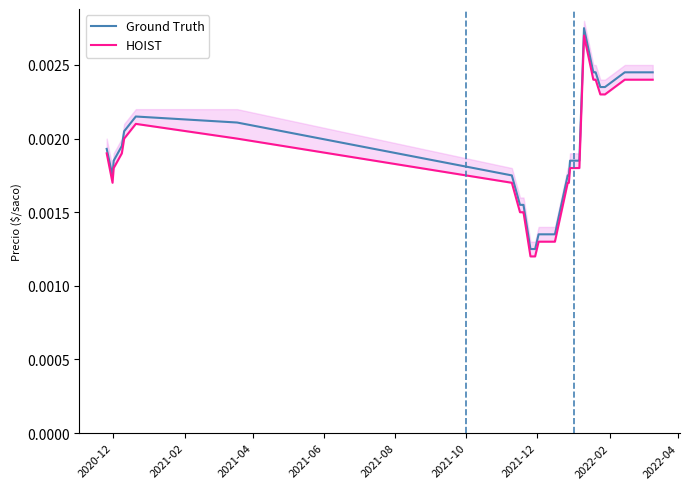

True or false: HOIST and Ground Truth cross at least once.

False